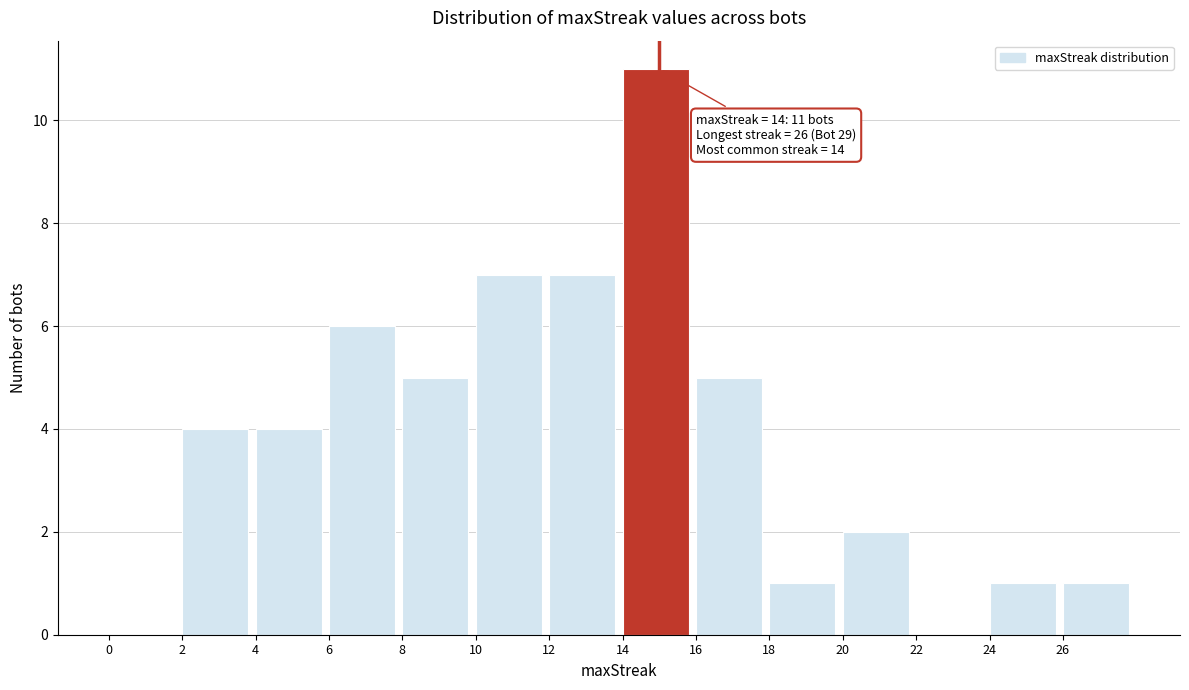

Which range on the x-axis has the tallest bar?

14 to 16